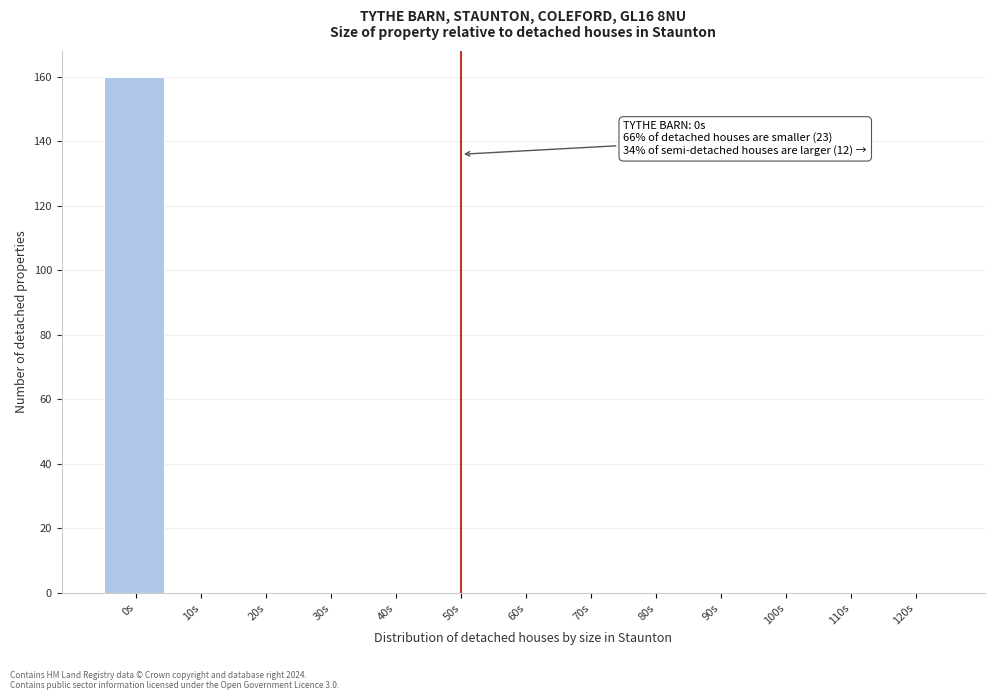

Reading left to right, transcribe all the data shown in this chart.

0s=160	10s=0	20s=0	30s=0	40s=0	50s=0	60s=0	70s=0	80s=0	90s=0	100s=0	110s=0	120s=0